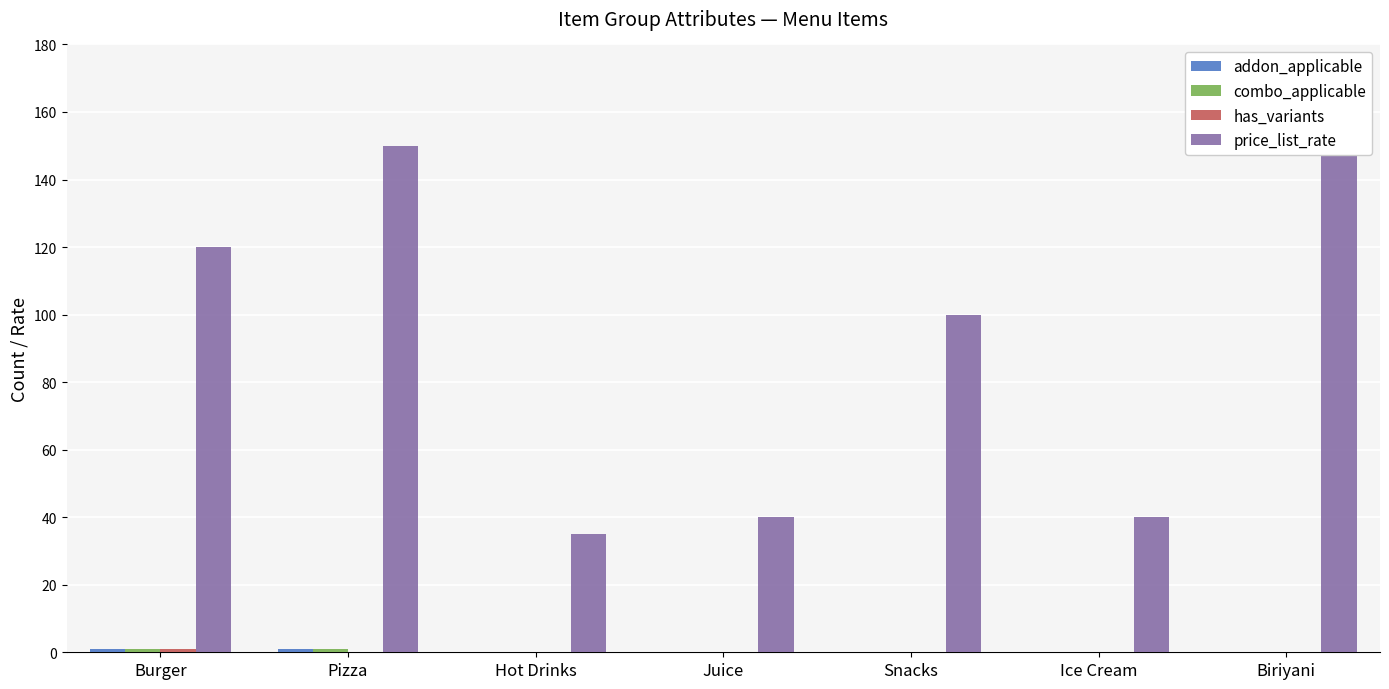

Which series changed the most between Pizza and Biriyani?

addon_applicable